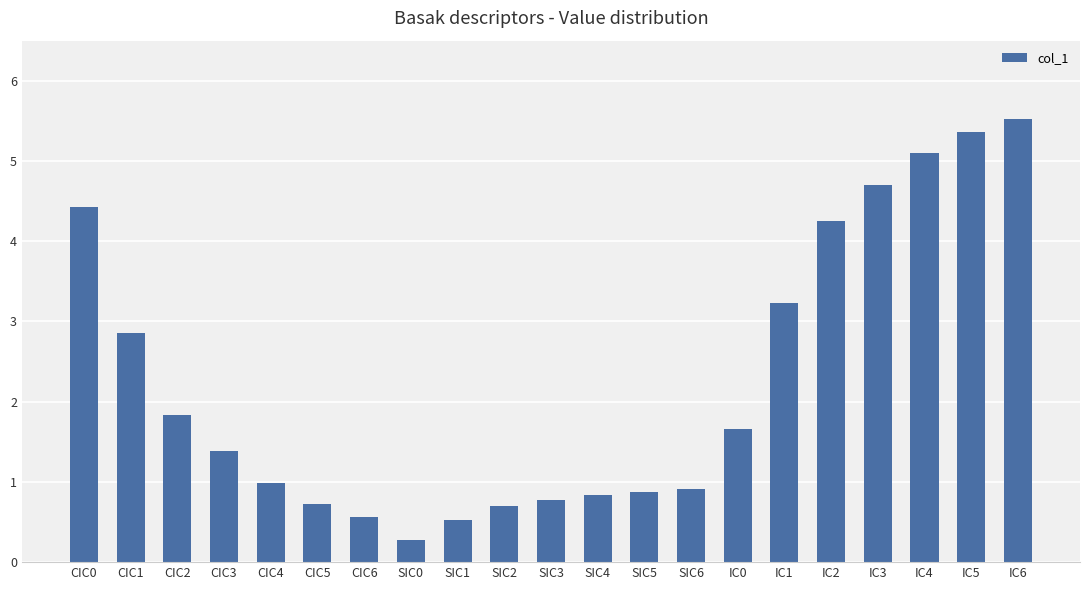

What is the sum of all values?

47.5